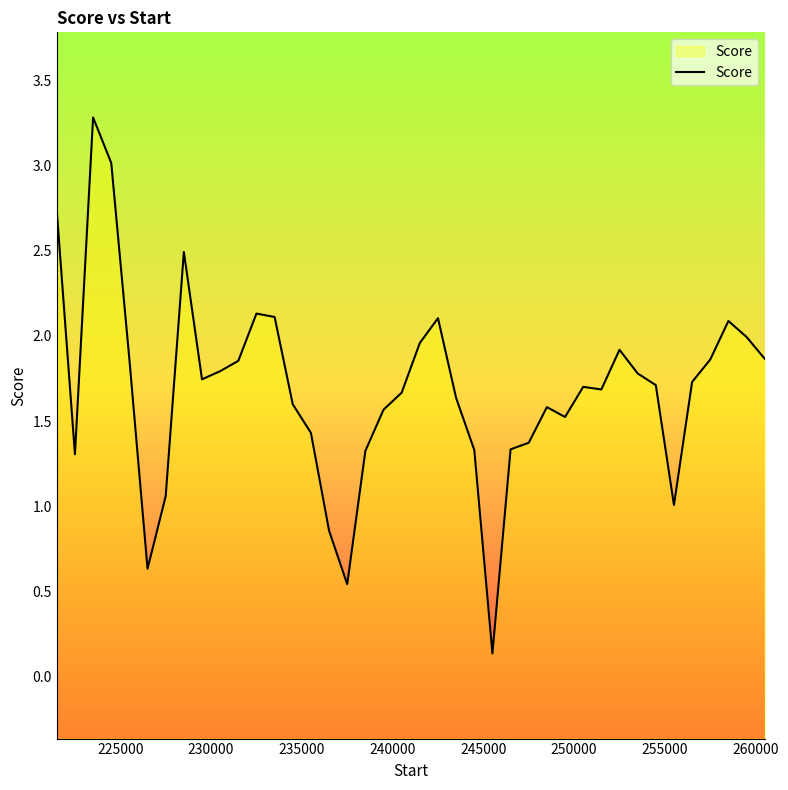

What is the greatest value displayed?

3.3